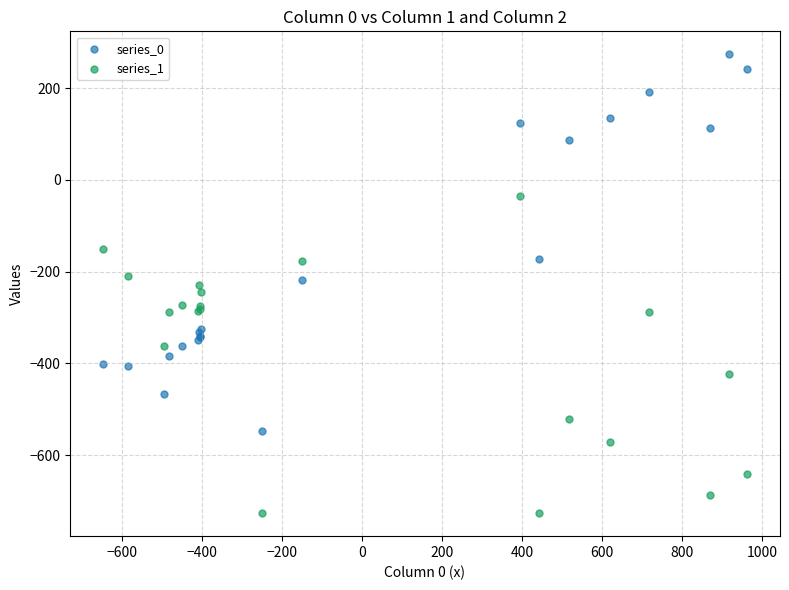

Which series reaches the maximum Y coordinate?

series_0